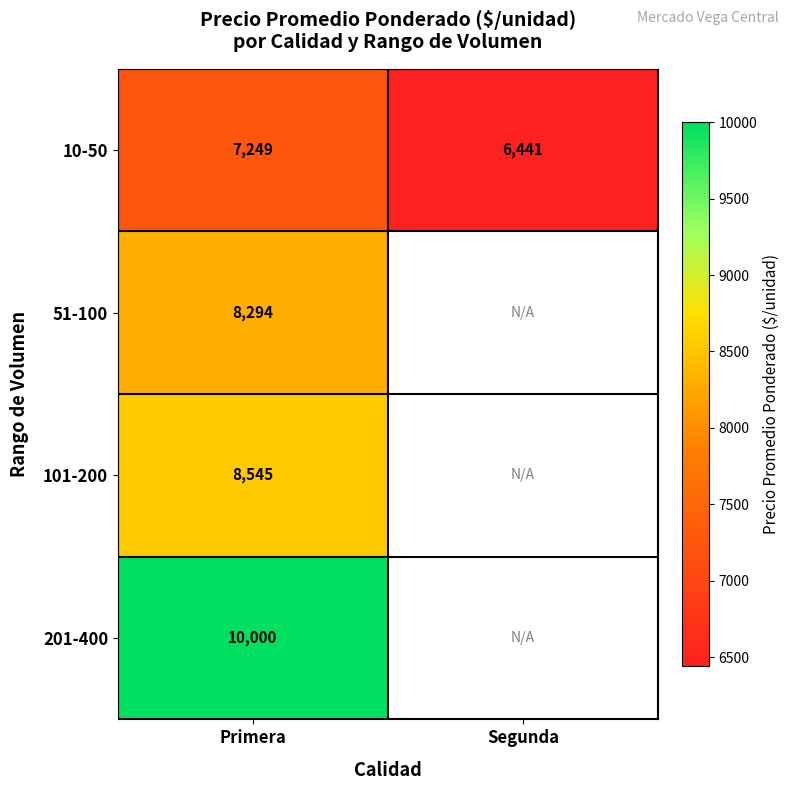

At which label does 10-50 reach its minimum?

Segunda